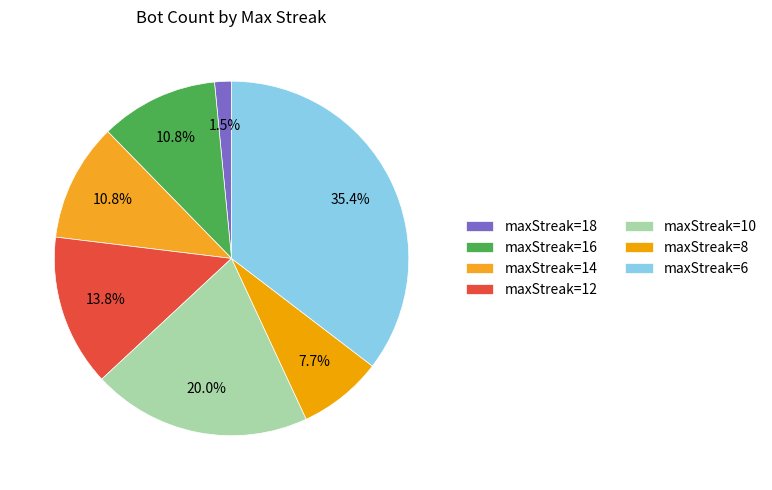

To the nearest percent, what portion does maxStreak=12 represent?

14%